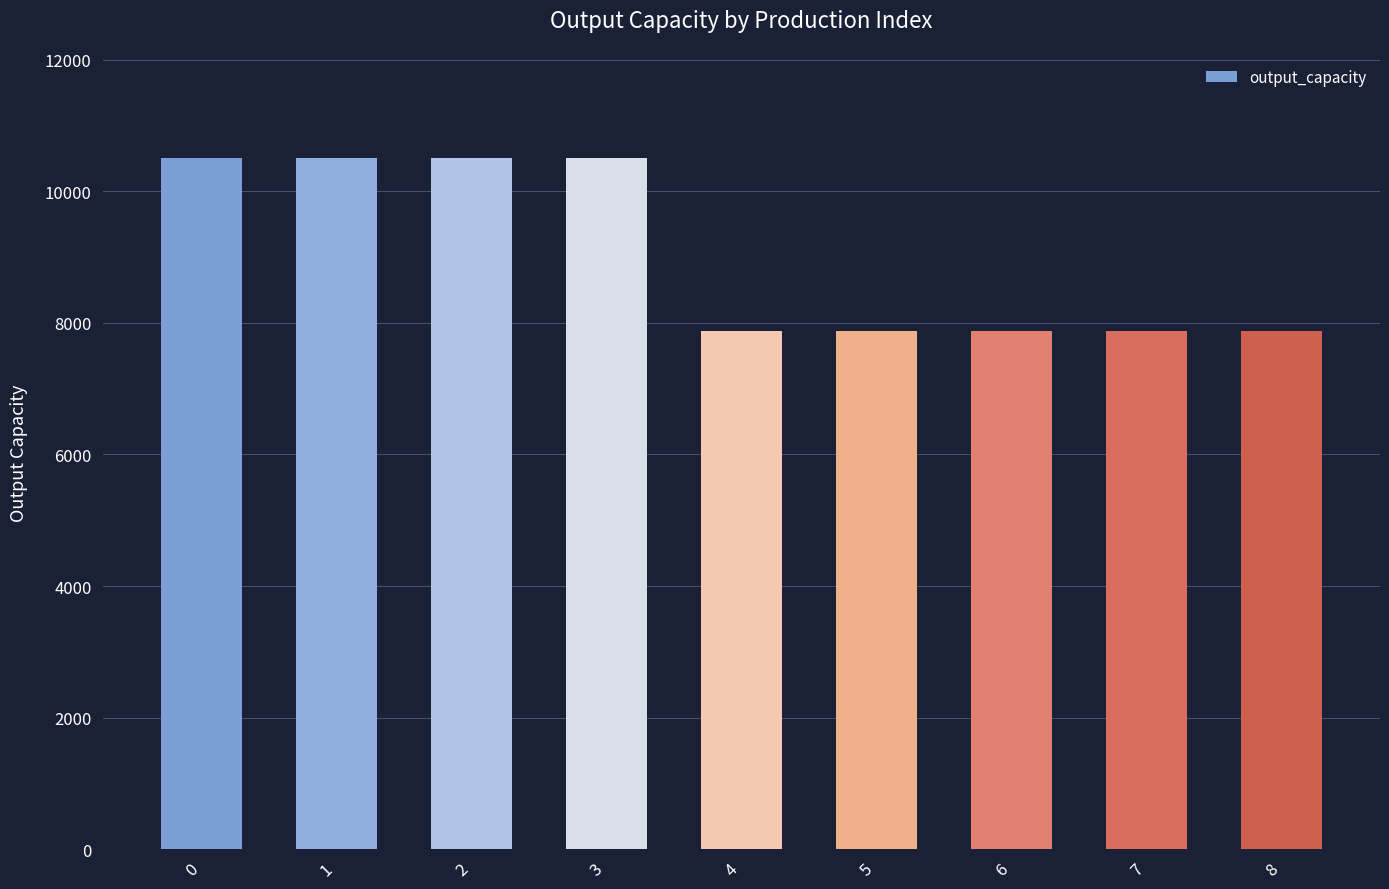

True or false: the data shows 10500 at 3.

True